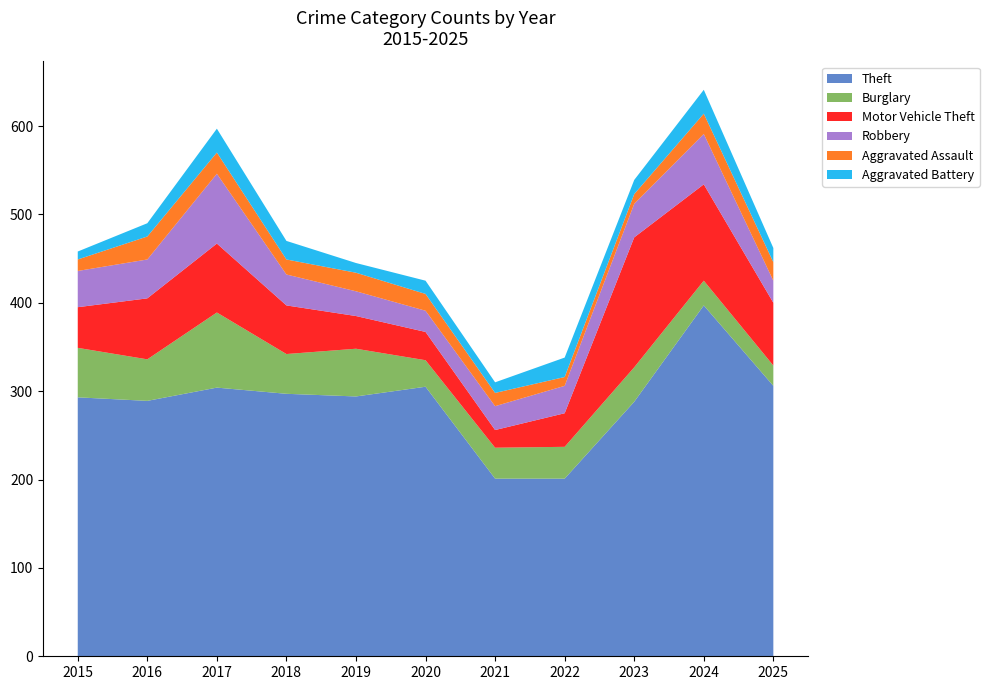

Reading right to left, extract all data points from this chart.

Theft: 2025=306	2024=397	2023=288	2022=201	2021=201	2020=305	2019=294	2018=297	2017=304	2016=289	2015=293
Burglary: 2025=23	2024=28	2023=39	2022=36	2021=35	2020=30	2019=54	2018=45	2017=85	2016=47	2015=56
Motor Vehicle Theft: 2025=71	2024=109	2023=147	2022=38	2021=20	2020=32	2019=37	2018=55	2017=78	2016=69	2015=46
Robbery: 2025=25	2024=57	2023=38	2022=31	2021=27	2020=24	2019=28	2018=35	2017=79	2016=44	2015=41
Aggravated Assault: 2025=21	2024=23	2023=11	2022=10	2021=15	2020=19	2019=21	2018=17	2017=24	2016=26	2015=13
Aggravated Battery: 2025=16	2024=27	2023=16	2022=22	2021=12	2020=15	2019=11	2018=21	2017=27	2016=15	2015=9